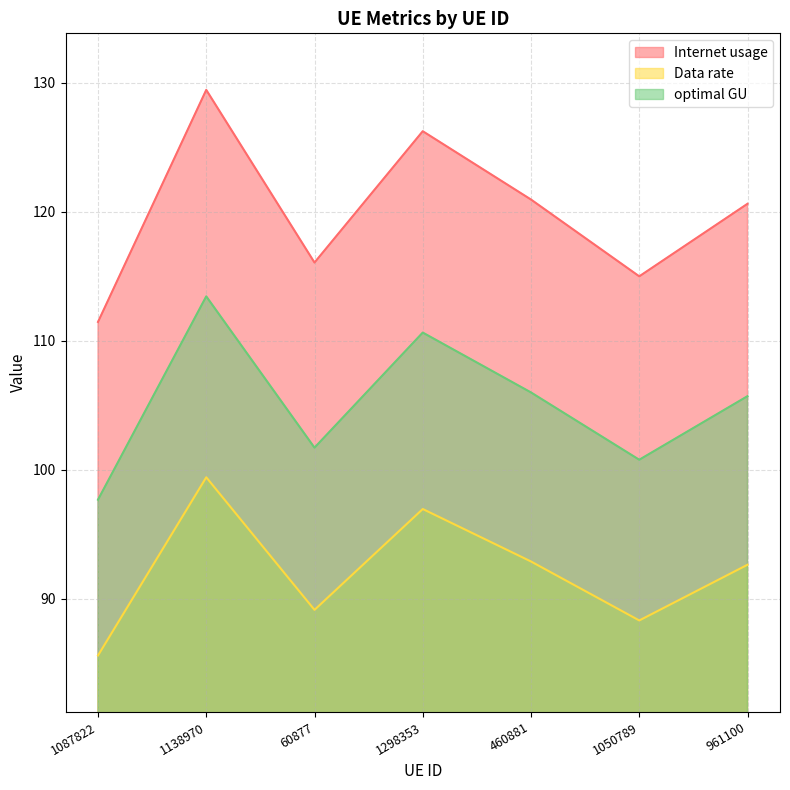

What is the average value of the optimal GU series?

105.1